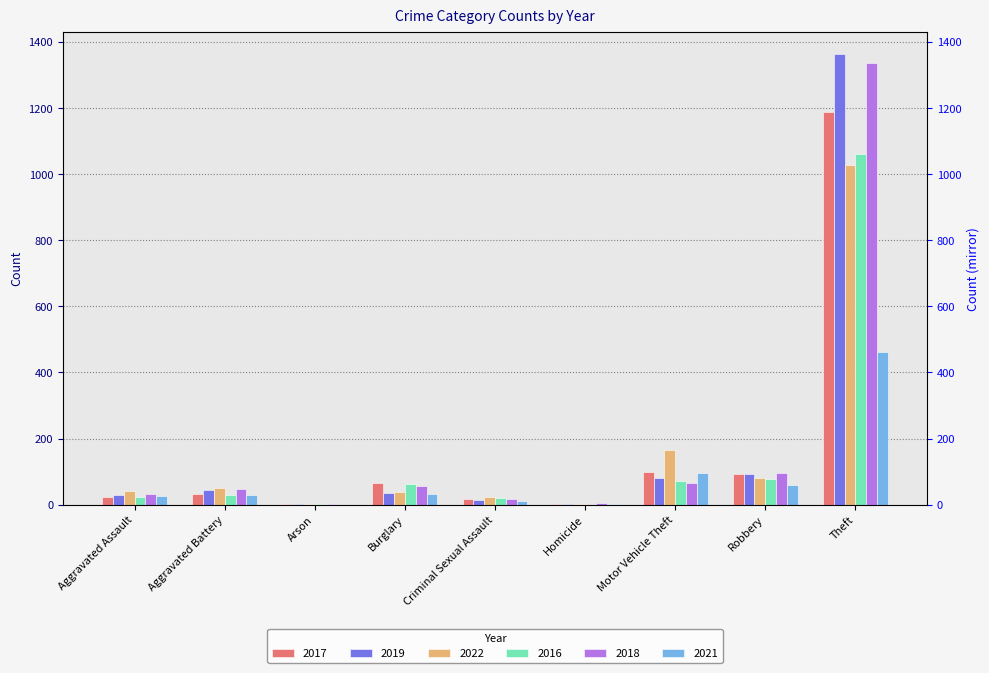

How many groups of bars are there?

9